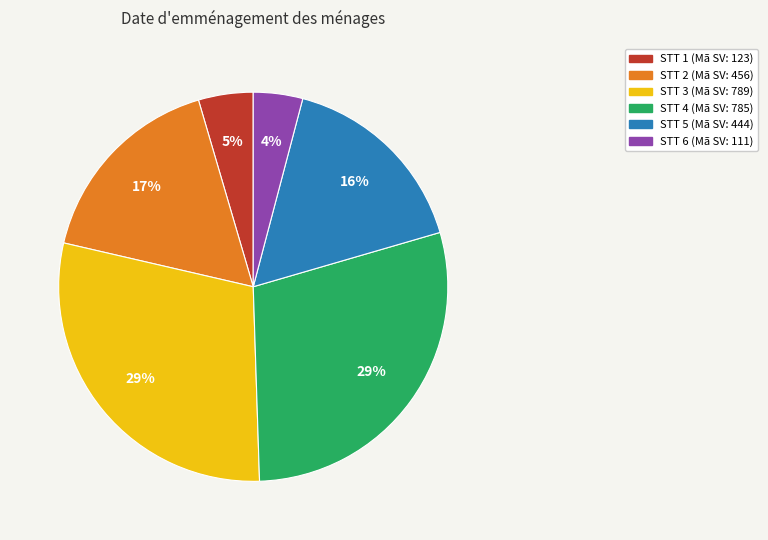

To the nearest percent, what is the average slice percentage?

17%